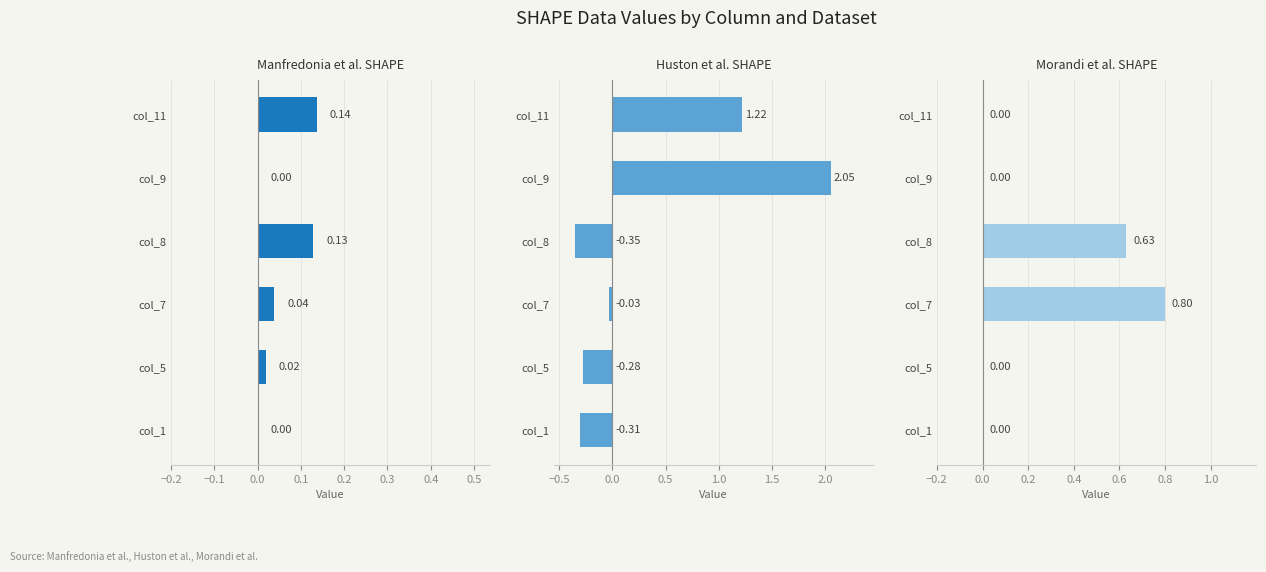

What is the smallest value displayed?

-0.4